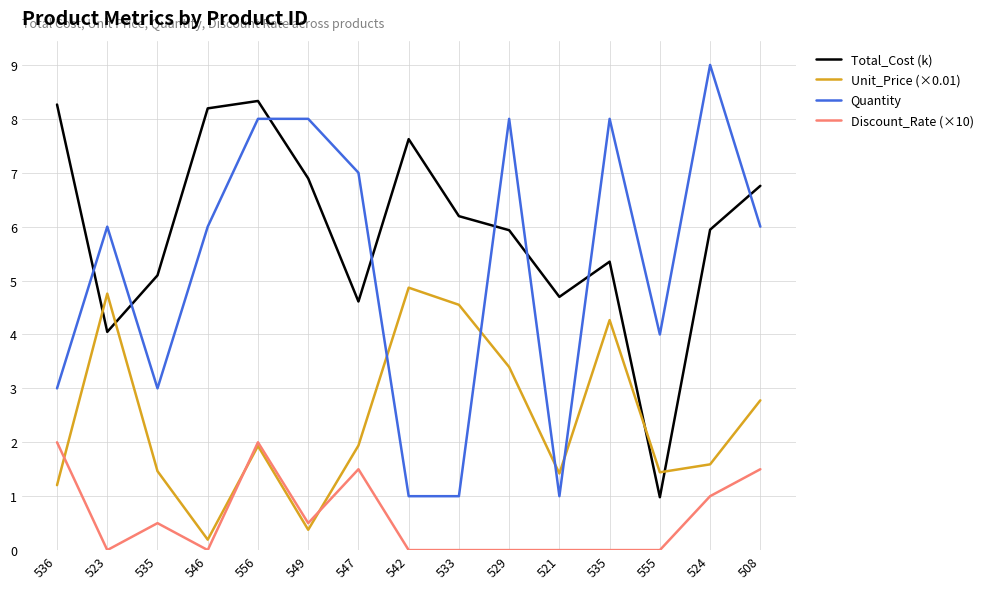

How many Quantity values are between 3 and 8?

11